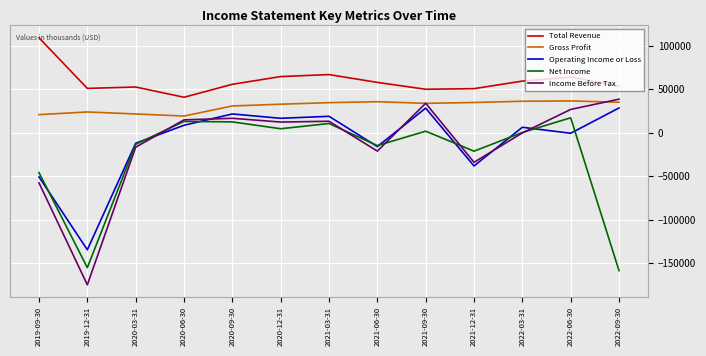

Rank the series at 2019-12-31 from lowest to highest value.

Income Before Tax, Net Income, Operating Income or Loss, Gross Profit, Total Revenue